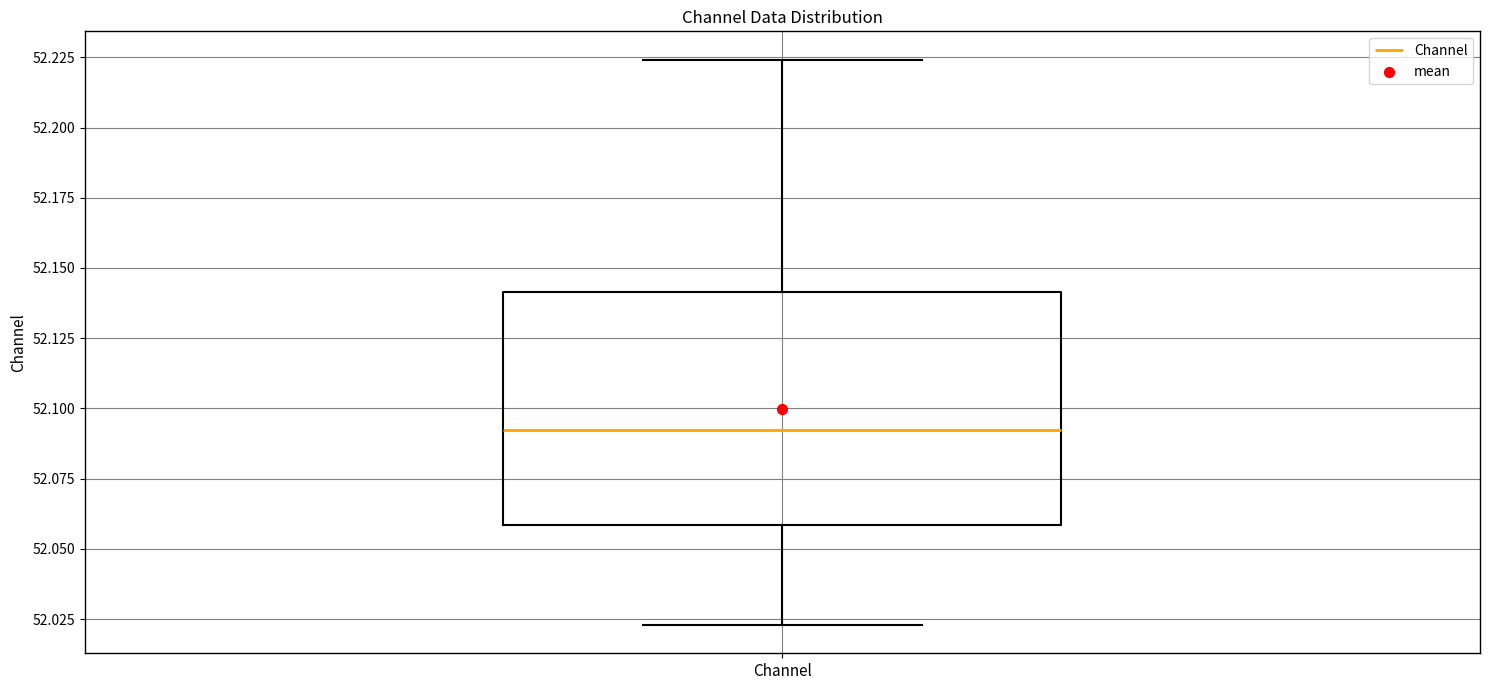

Transcribe this box plot: give where the median line is, the range the box spans, and where the two whiskers end, as read against the y-axis. The values are not printed on the chart, so give them approximately, as read against the axis.

median 52.090, box 52.060 to 52.140, whiskers 52.025 to 52.225